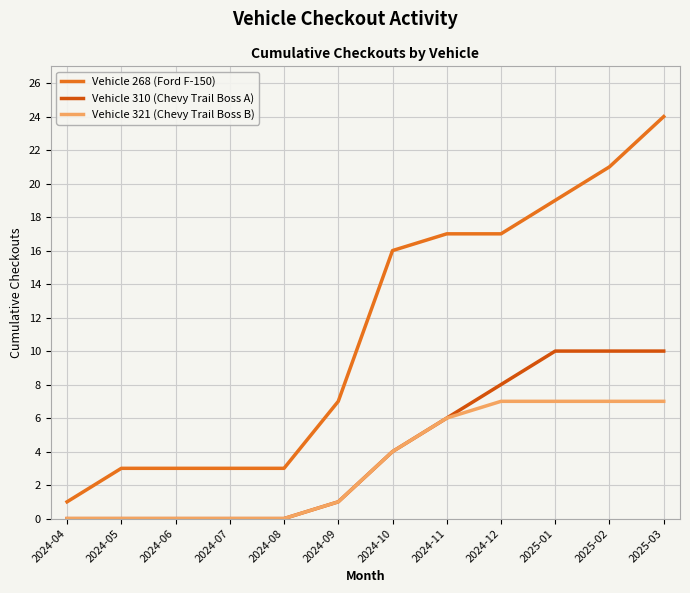

Rank the series by their maximum value, from lowest to highest.

Vehicle 321 (Chevy Trail Boss B), Vehicle 310 (Chevy Trail Boss A), Vehicle 268 (Ford F-150)